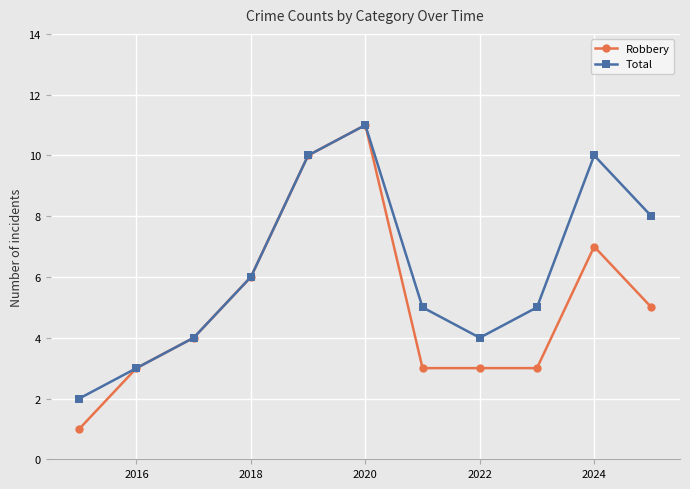

True or false: Robbery has more than 1 points higher than both neighbors.

True